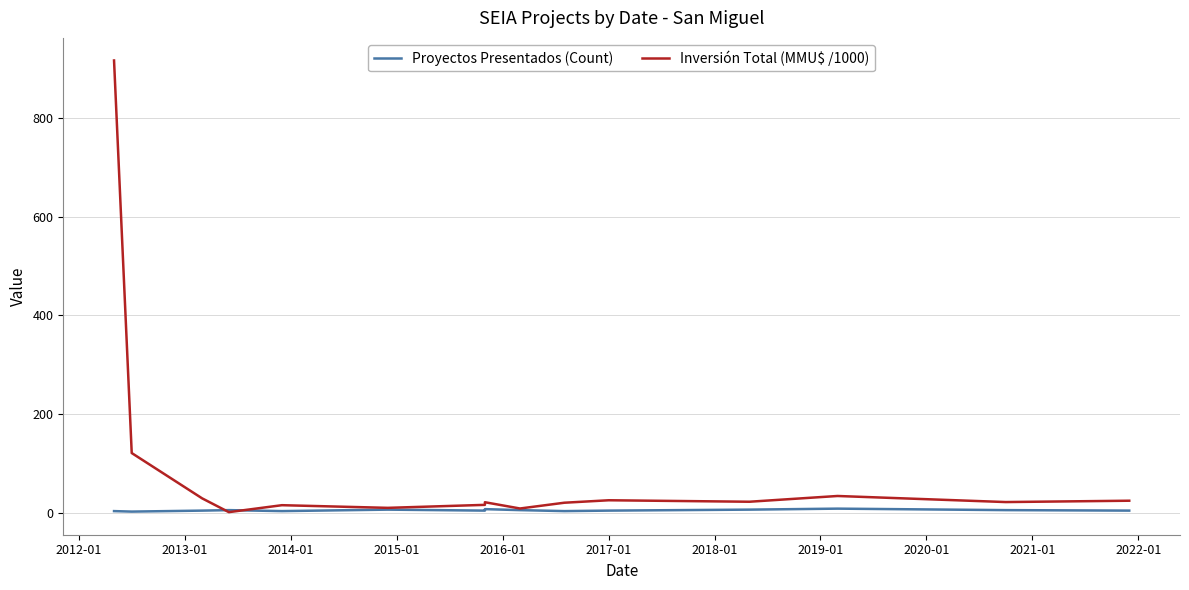

Is it true that Inversión Total (MMU$ /1000) equals 7.7 at 2017-01?

False